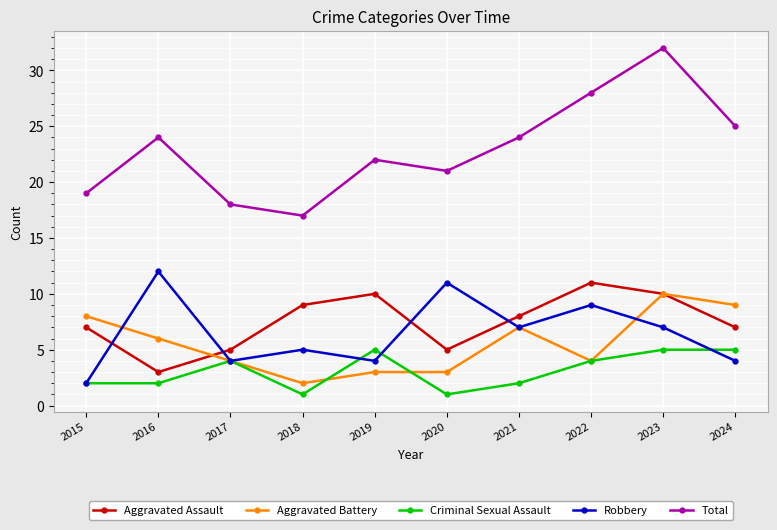

What is the sum of all Aggravated Assault values?

75